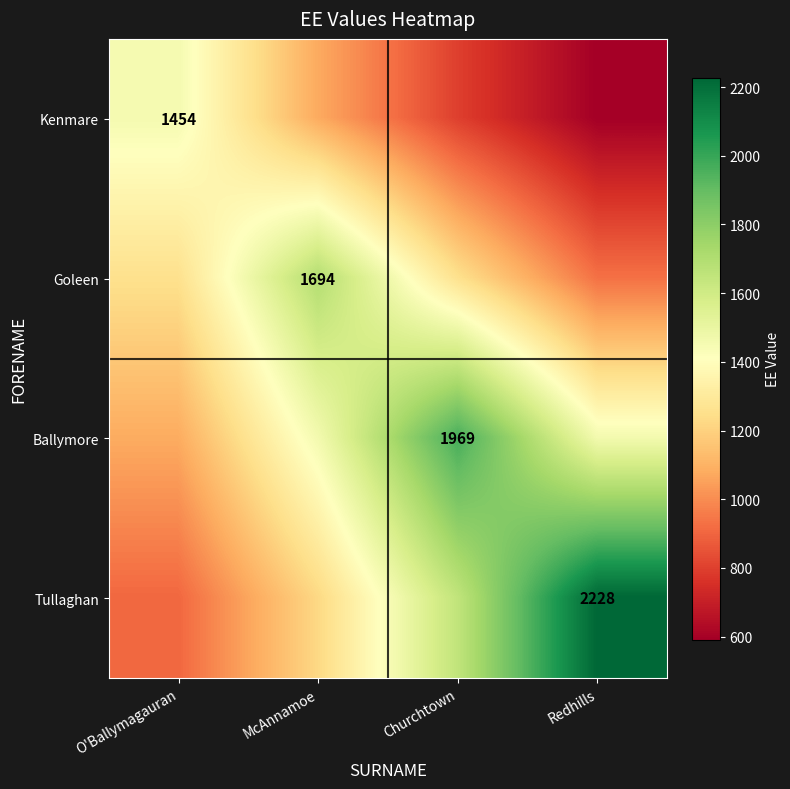

The value of Goleen at Redhills is 281.2. True or false?

False